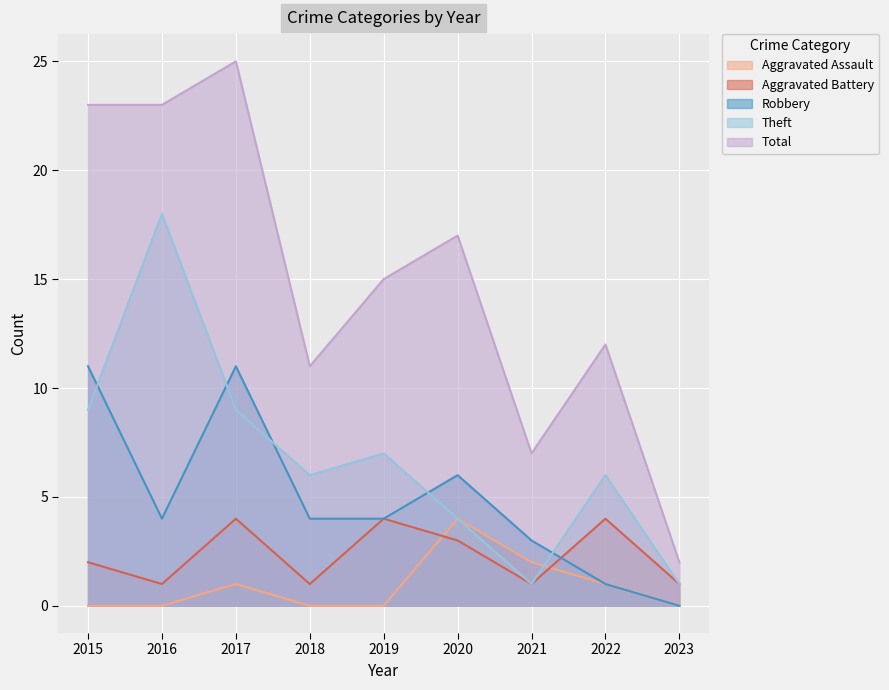

What is the difference between the maximum and minimum values in the Total series?

23